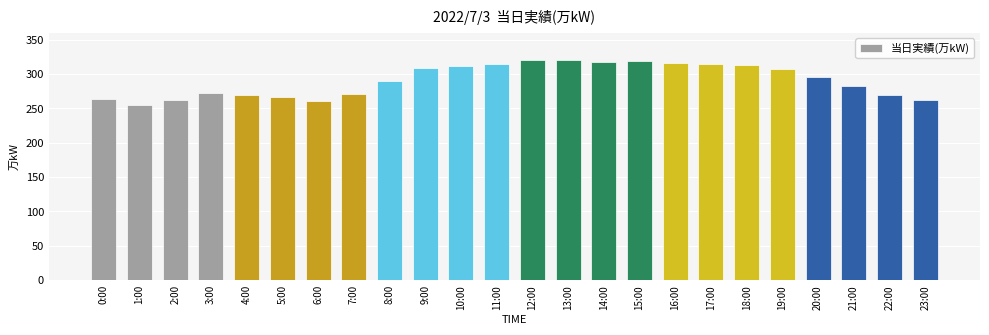

Is it true that the value at 7:00 is 135?

False